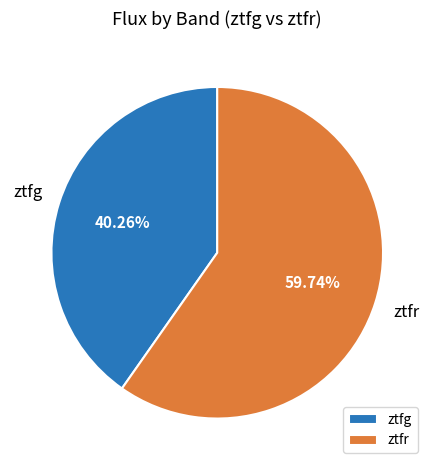

What is the largest slice in the pie chart?

ztfr